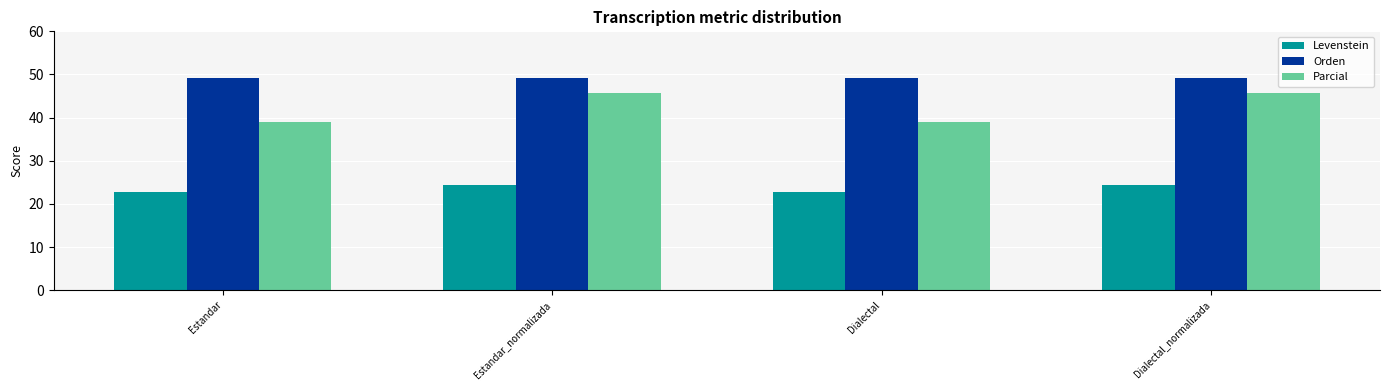

What position from the left is Estandar?

1